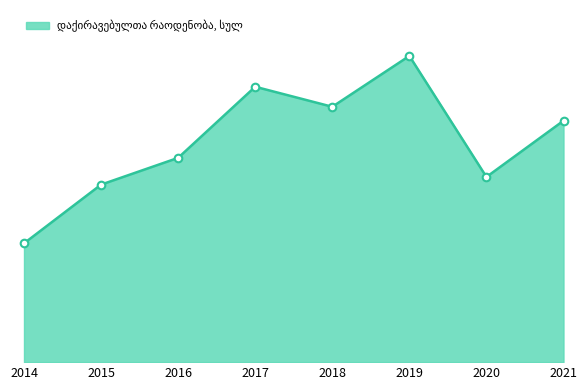

Approximately how many times larger is the value at 2015 compared to 2021?

0.7